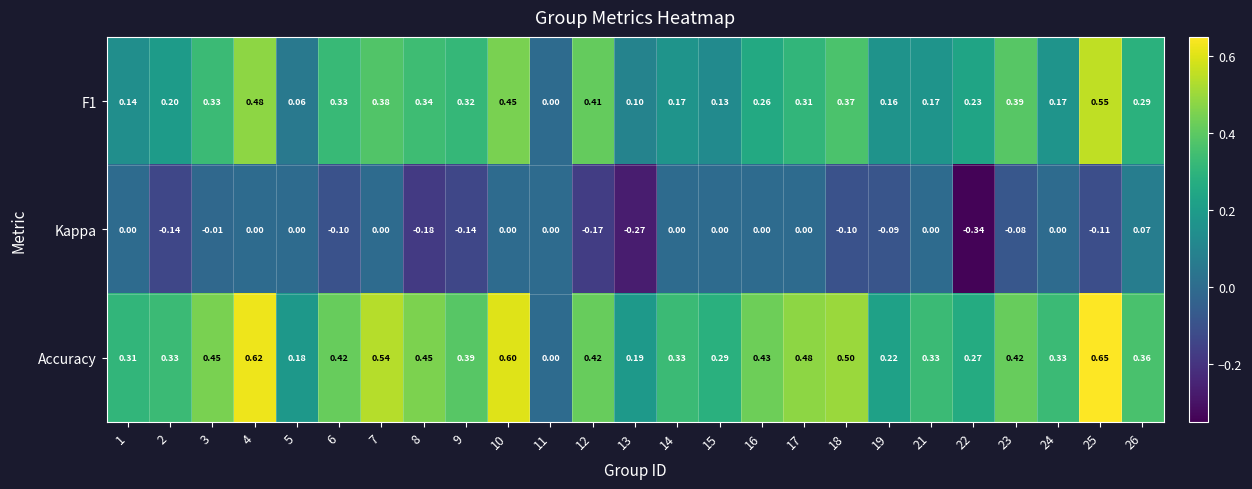

Count the number of data series in this chart.

3